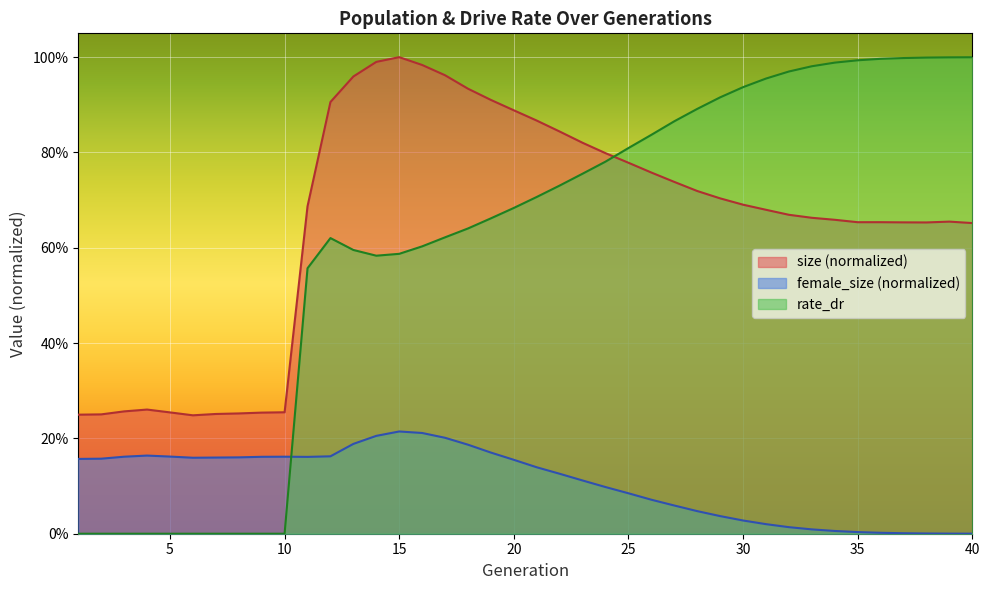

Where is rate_dr nearest to the value 0?

1